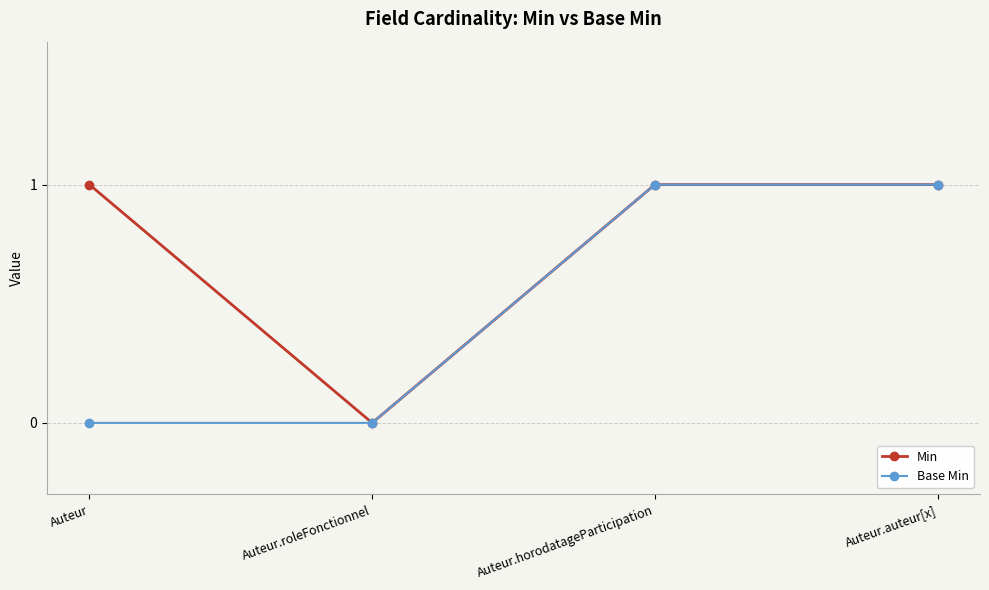

Between Auteur and Auteur.horodatageParticipation, which series saw the biggest shift?

Base Min